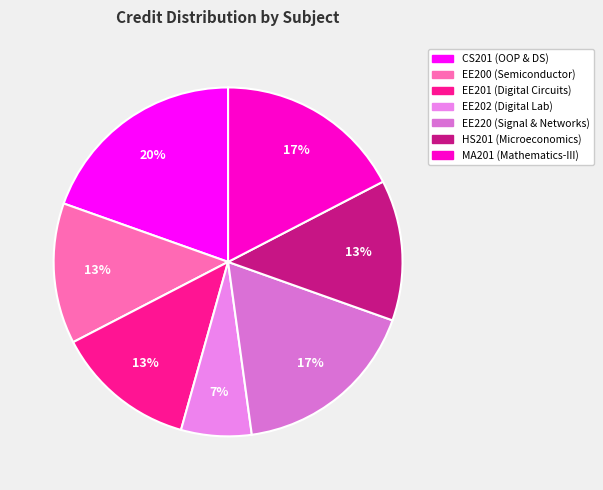

To the nearest percent, what percentage of the pie is EE200?

13%